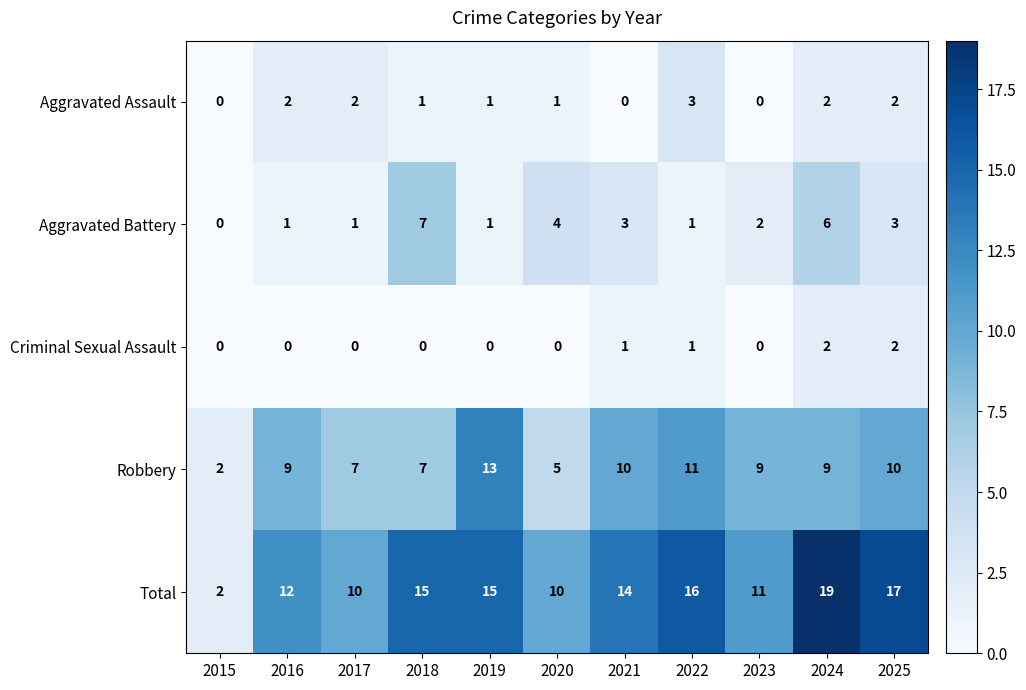

Which series has the widest spread of values?

Total